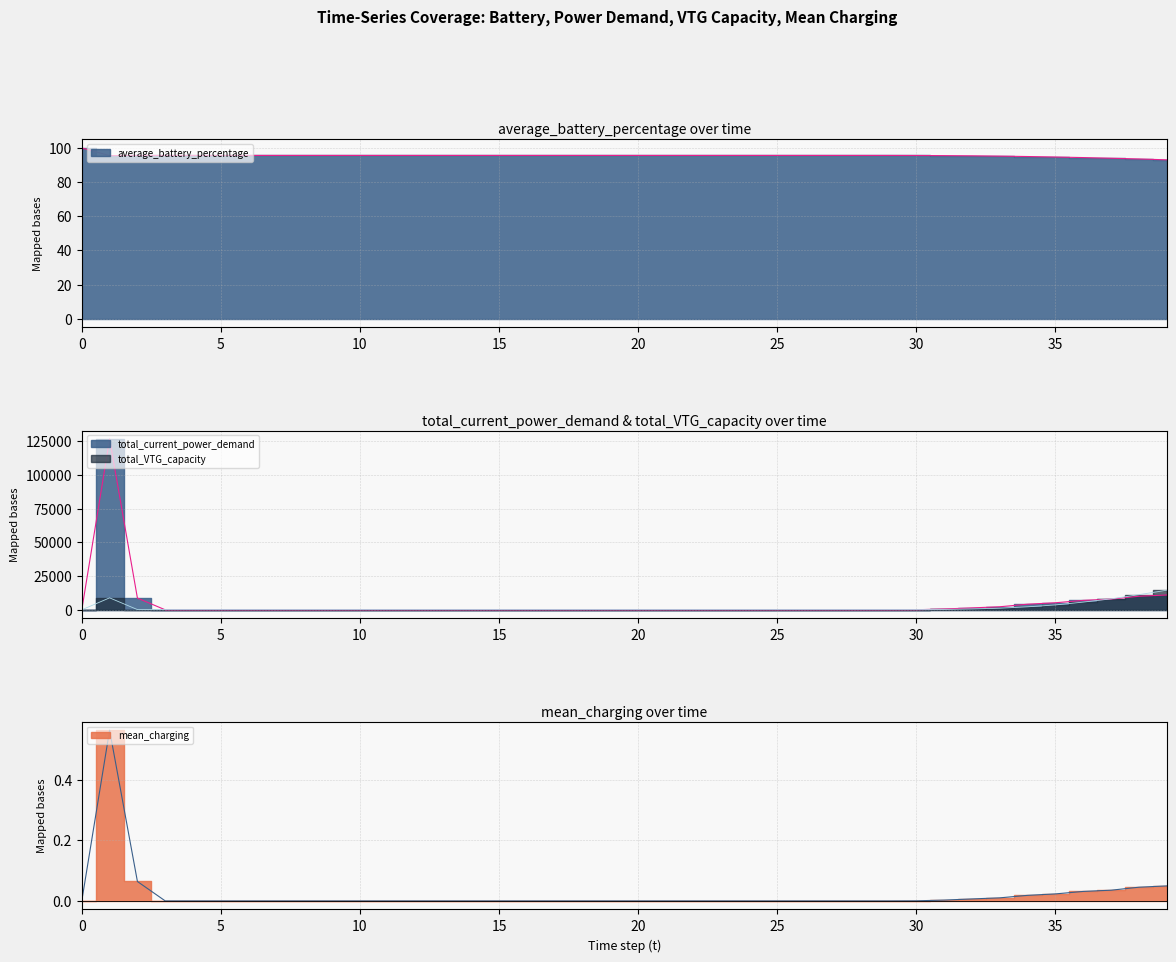

Where is total_VTG_capacity nearest to the value 7272?

37